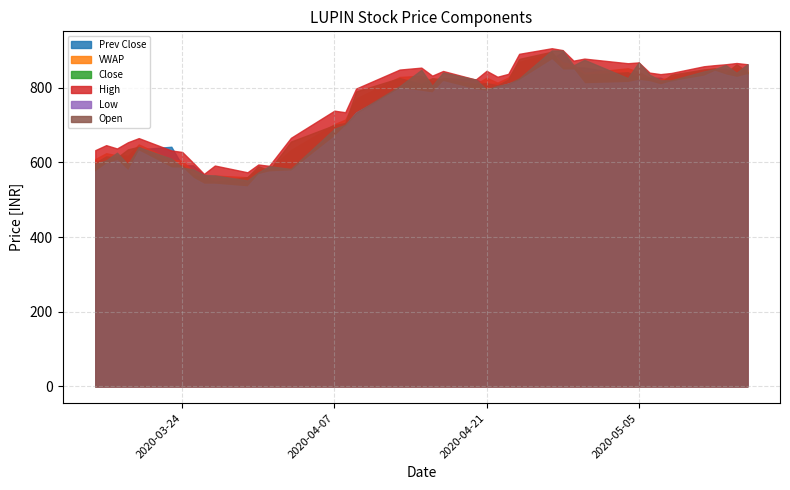

Which category has the lowest value across all series?

2020-03-30